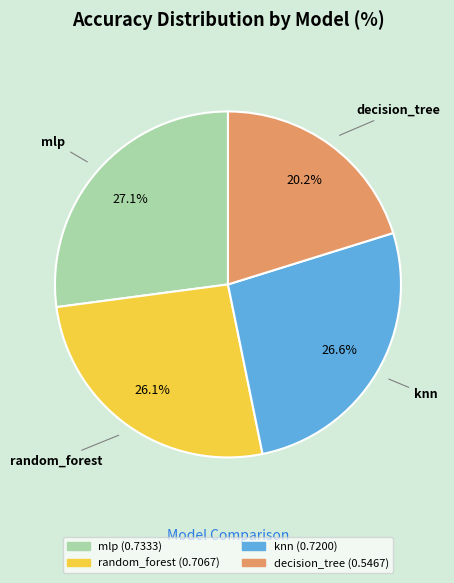

Is there a majority slice in this chart?

No